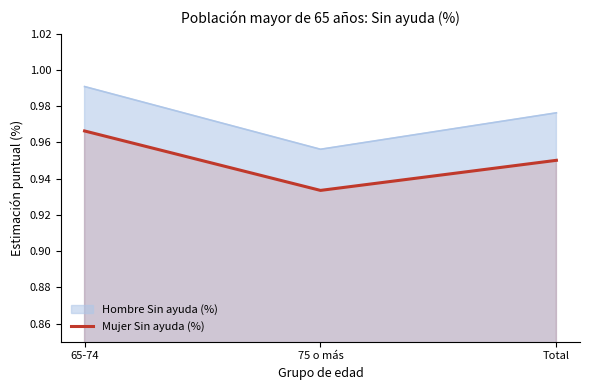

Is it true that the value at Total is 1.0?

True